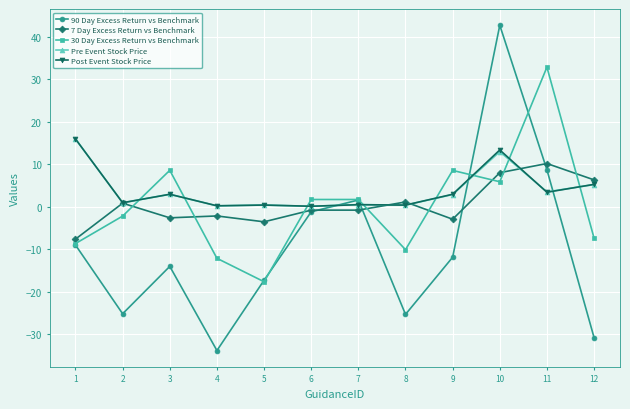

Does the chart have visible grid lines?

Yes